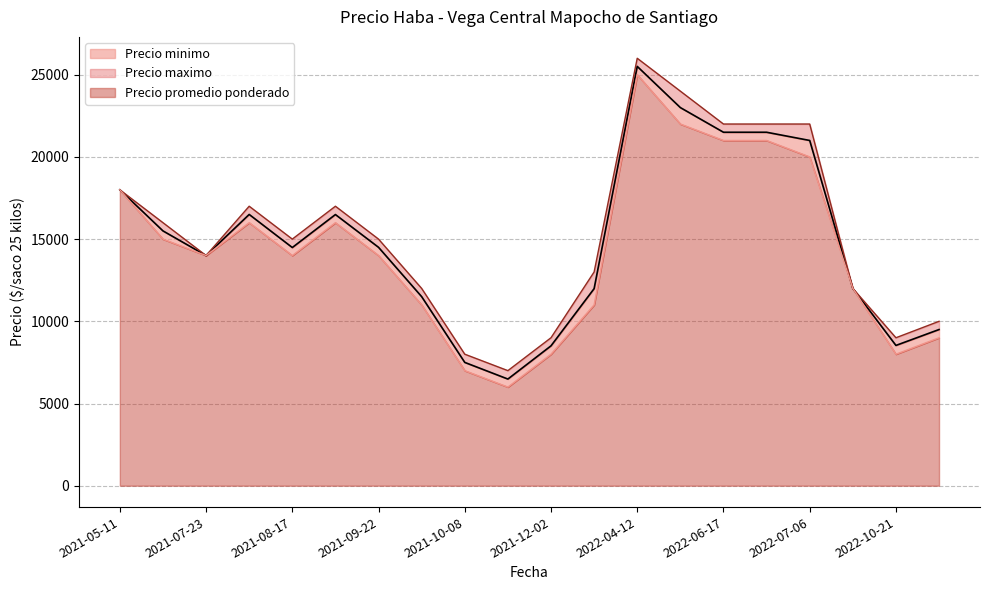

How many lines are shown in the chart?

3